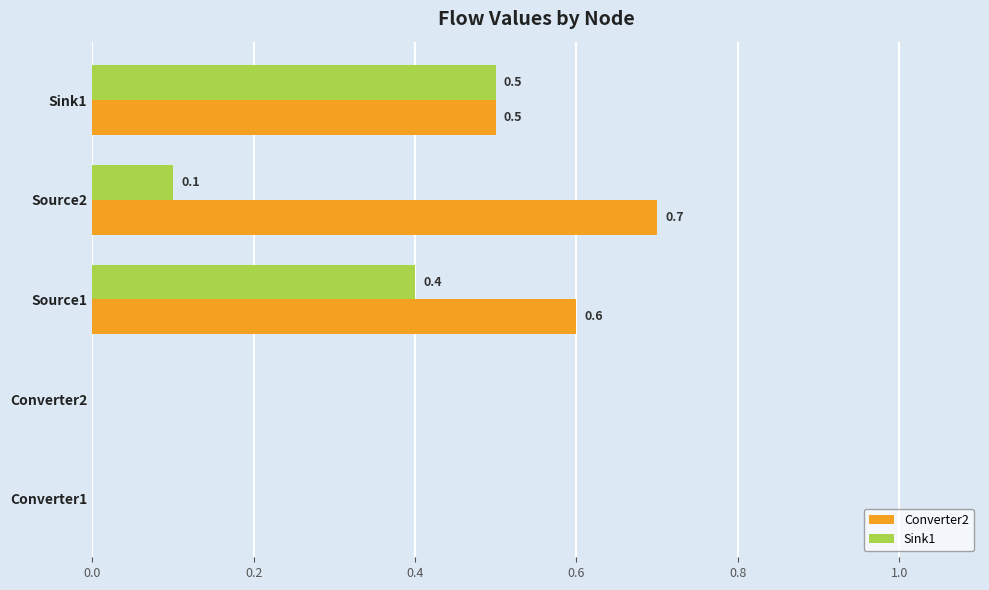

At which label does Converter2 reach its peak?

Source2